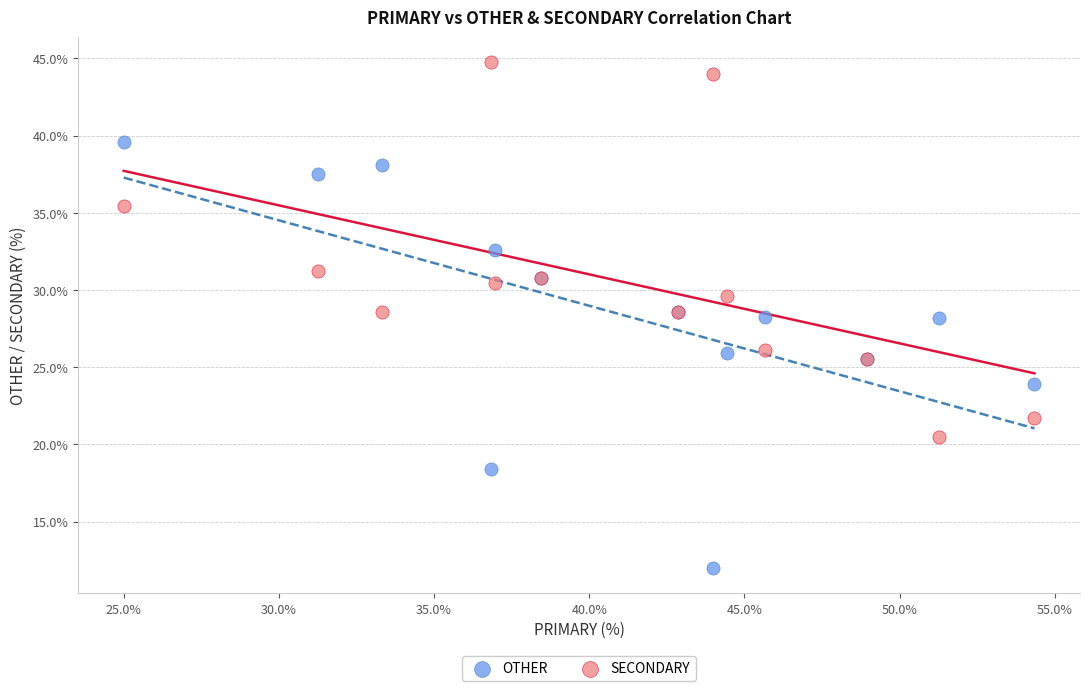

Which series contains the highest Y value?

SECONDARY